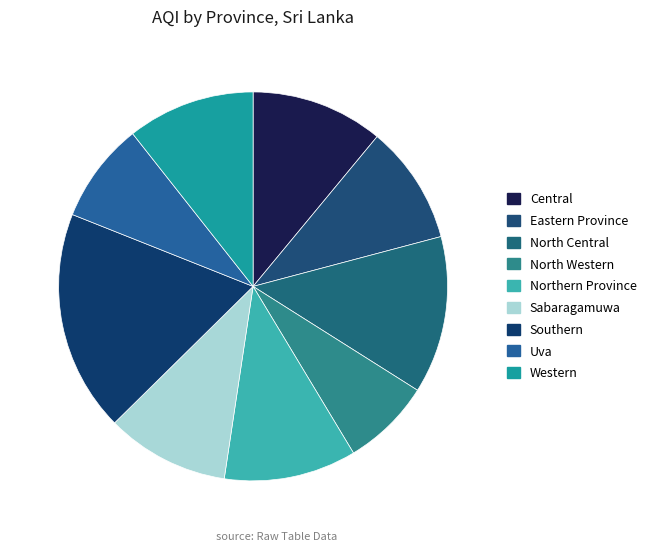

To the nearest percent, what percentage of the pie is North Central?

13%